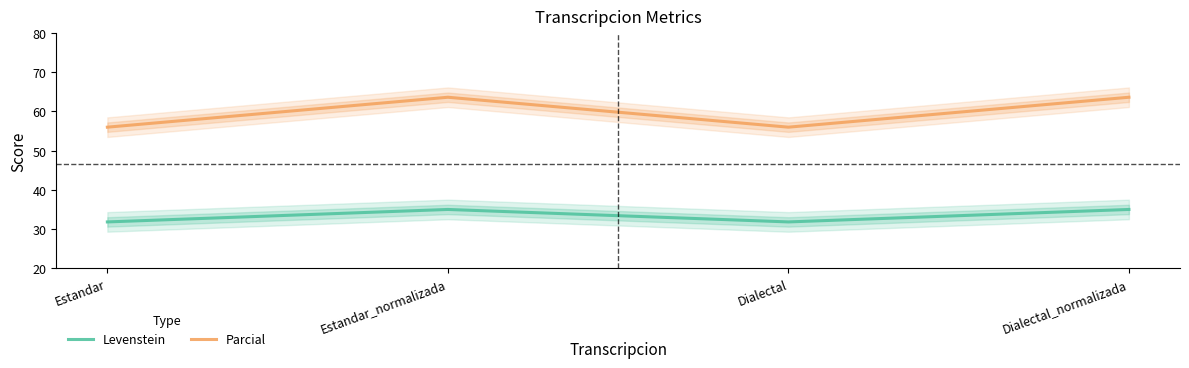

At which category is the sum across all series the highest?

Estandar_normalizada